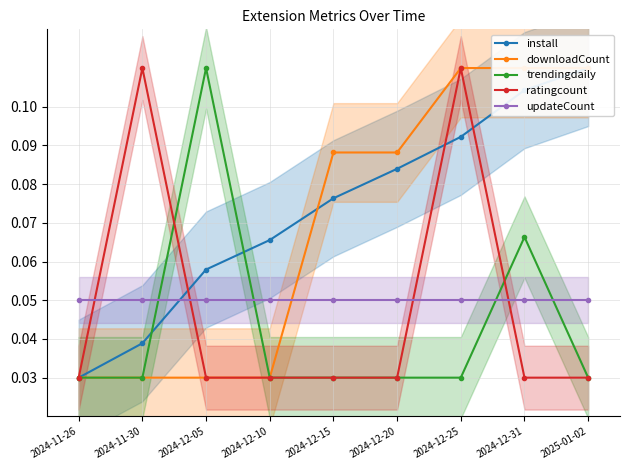

Does the chart display data point markers on the line(s)?

Yes